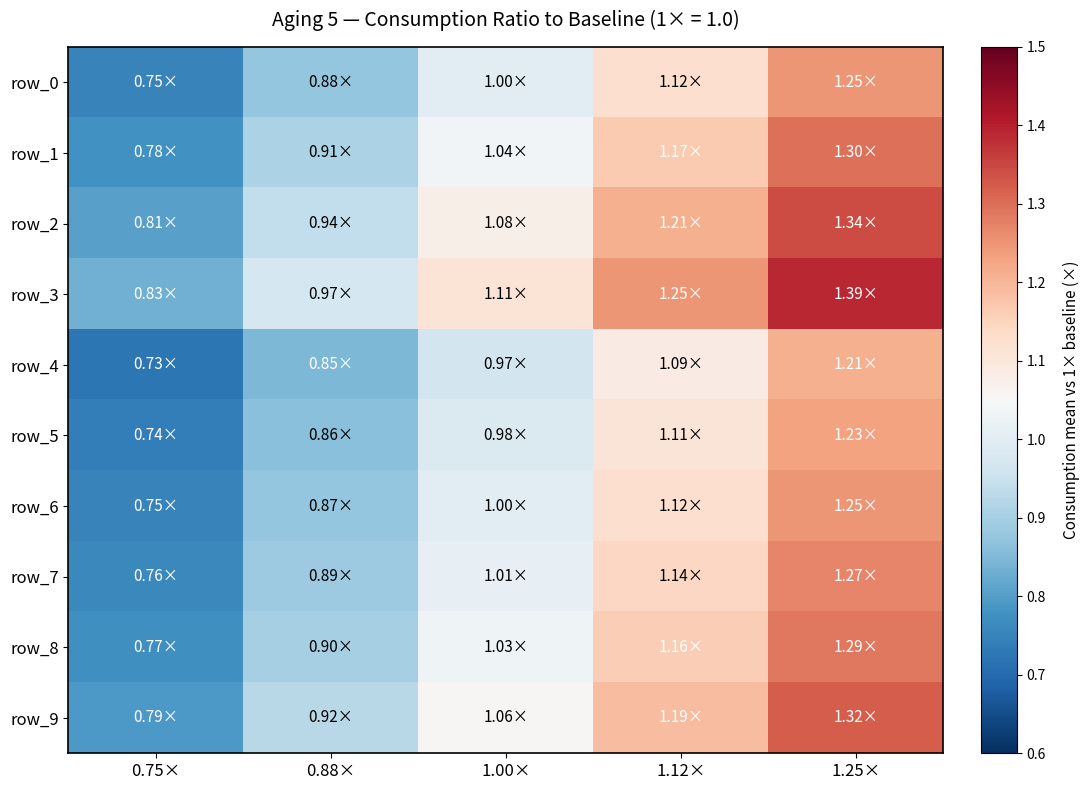

At which category is the sum across all series the highest?

1.25×